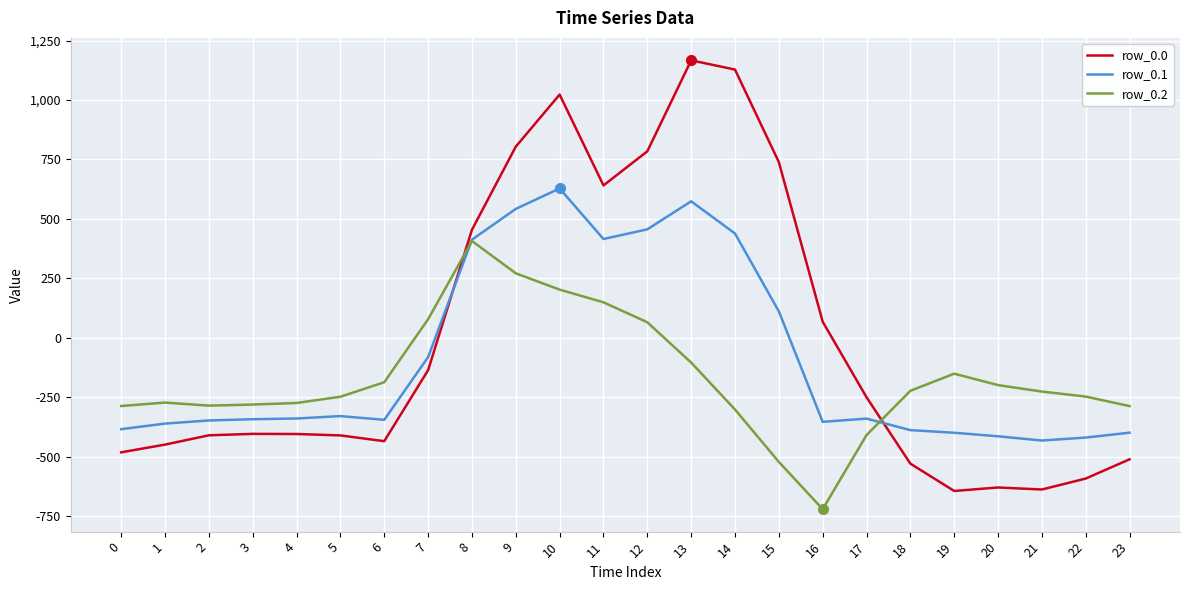

What is the smallest value displayed?

-721.2